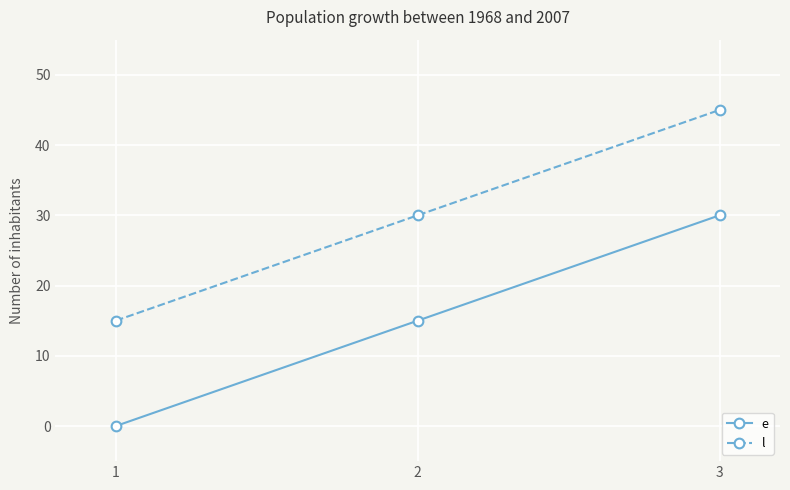

What is the difference between the maximum and minimum values in the e series?

30